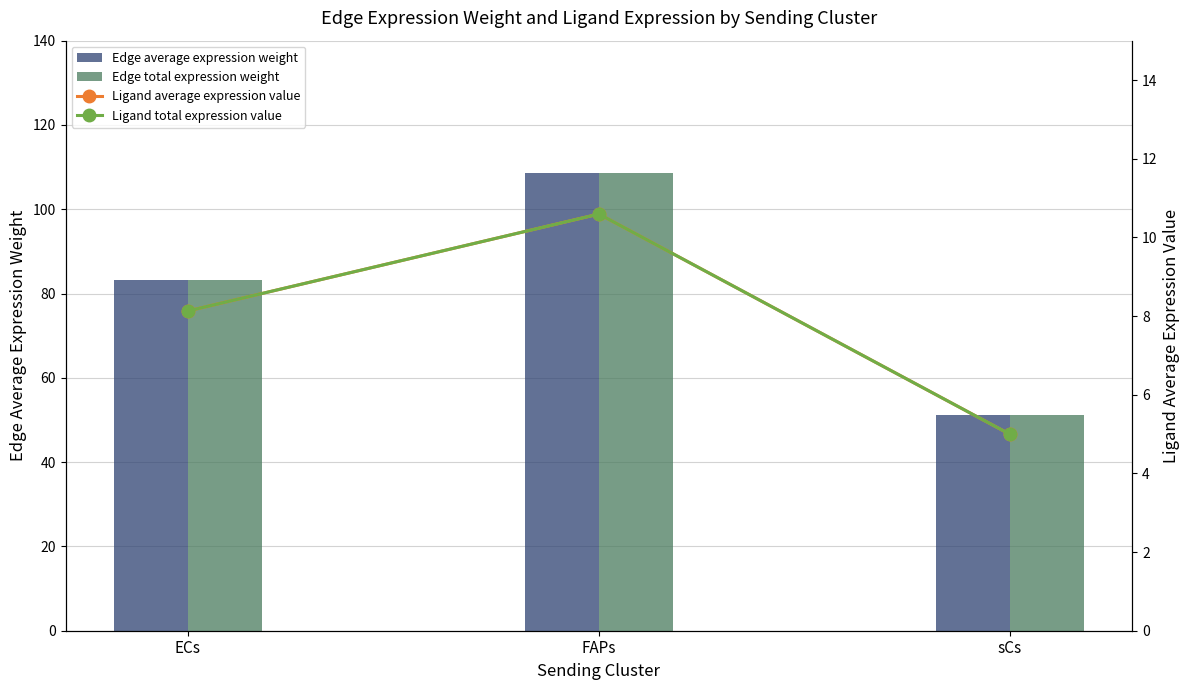

List the labels in order of Edge total expression weight value, smallest first.

sCs, ECs, FAPs